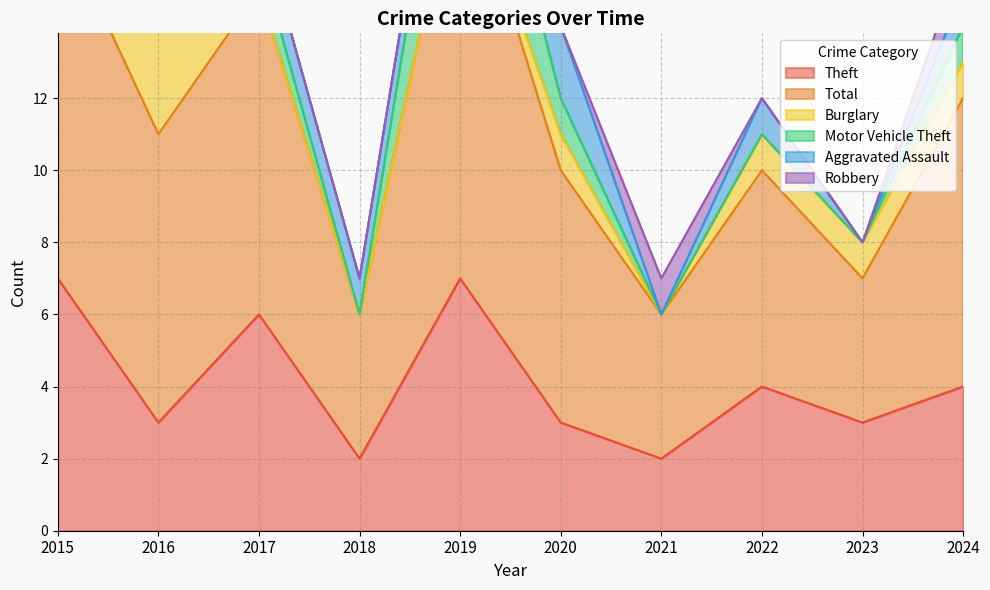

Does the chart have visible grid lines?

Yes